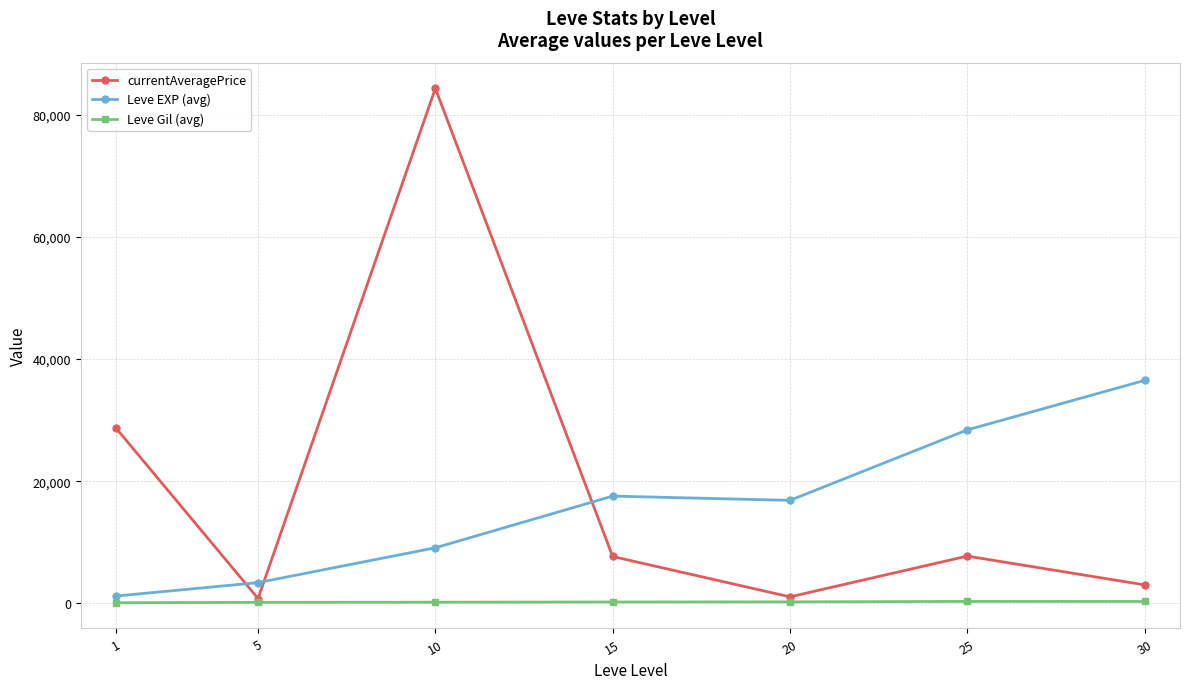

What are all the series names shown in the legend?

currentAveragePrice, Leve EXP (avg), Leve Gil (avg)